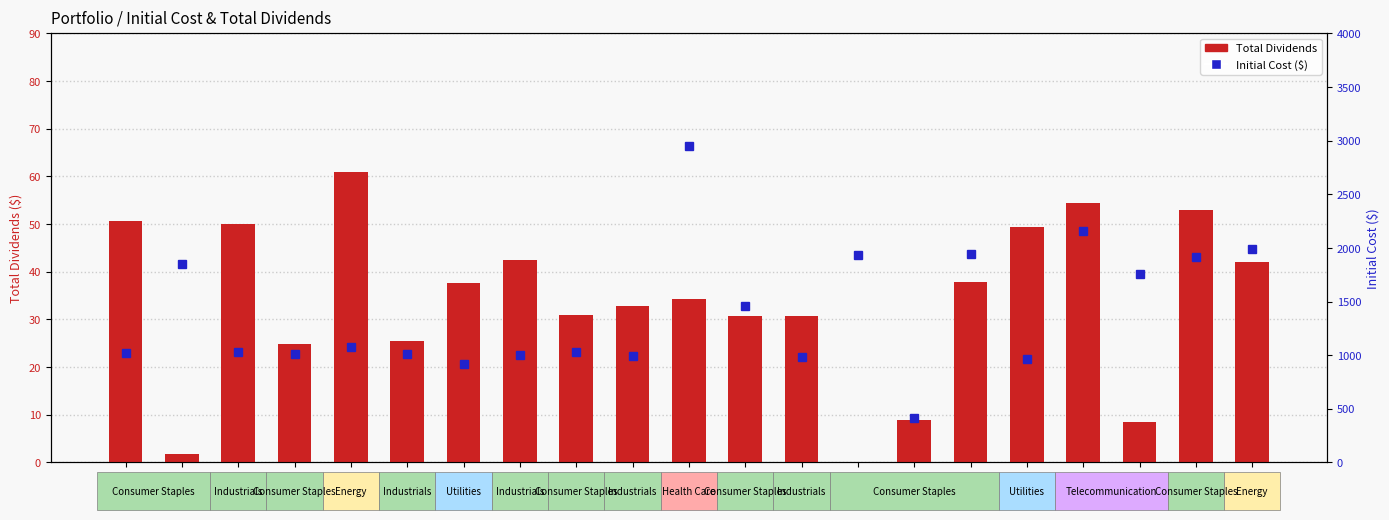

How many values in the Total Dividends series are below 34?

10